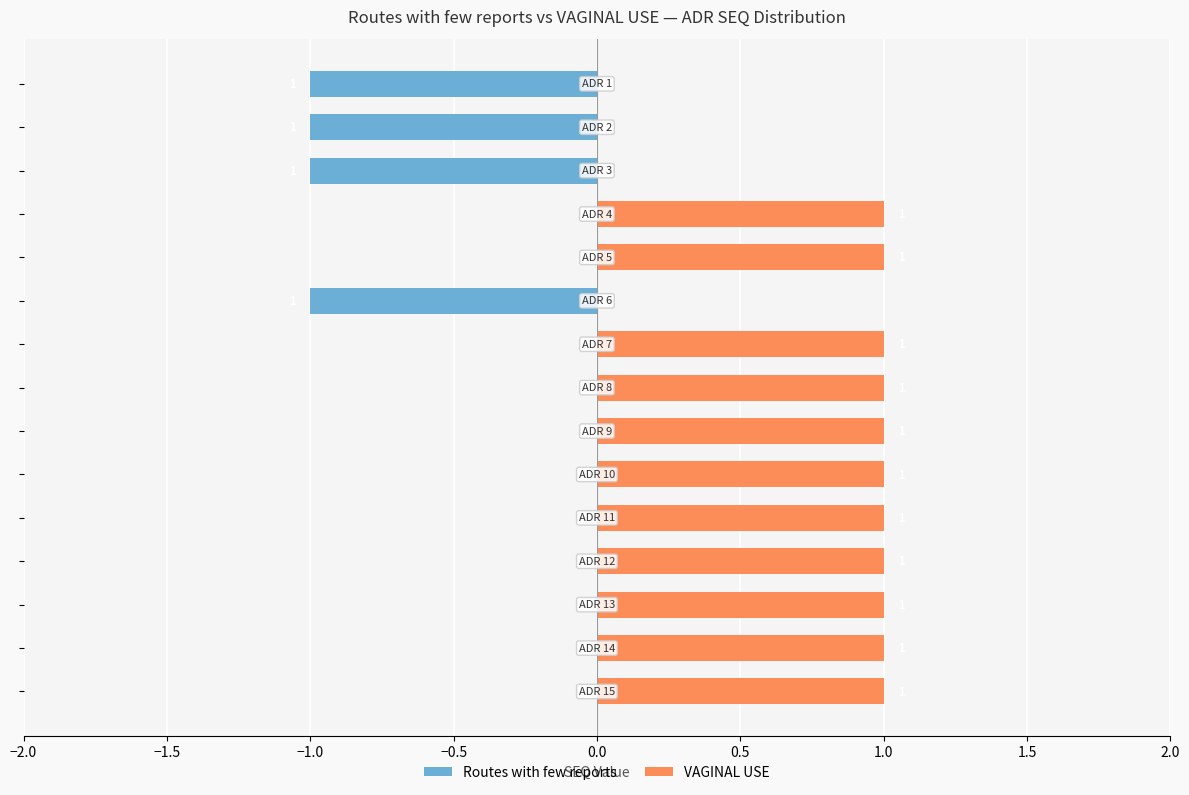

What are all the series names shown in the legend?

Routes with few reports, VAGINAL USE